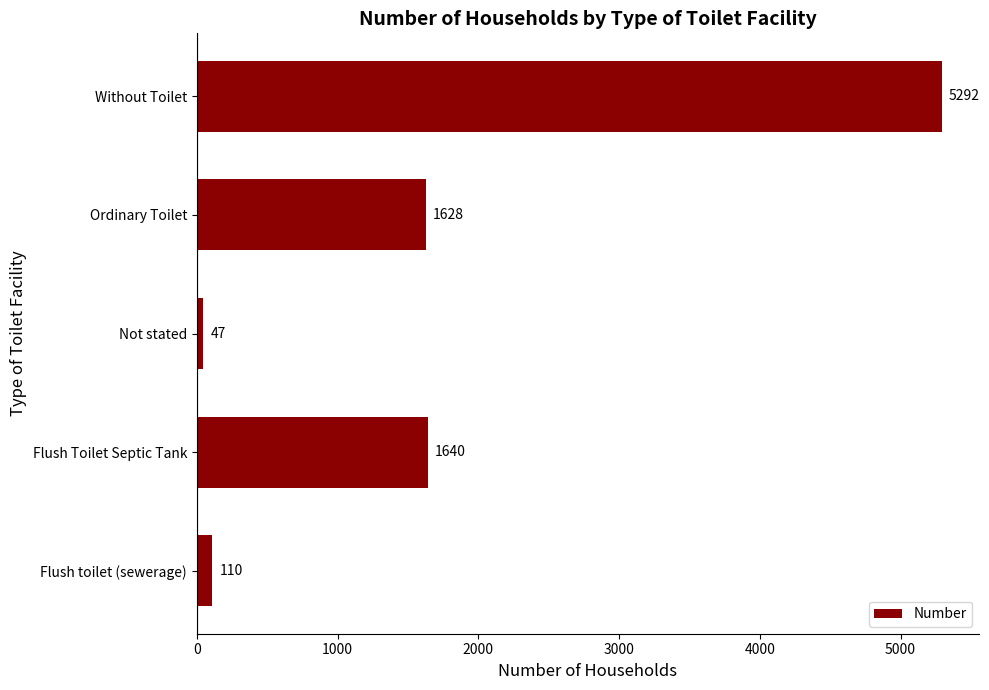

How many data points are less than 1628?

2